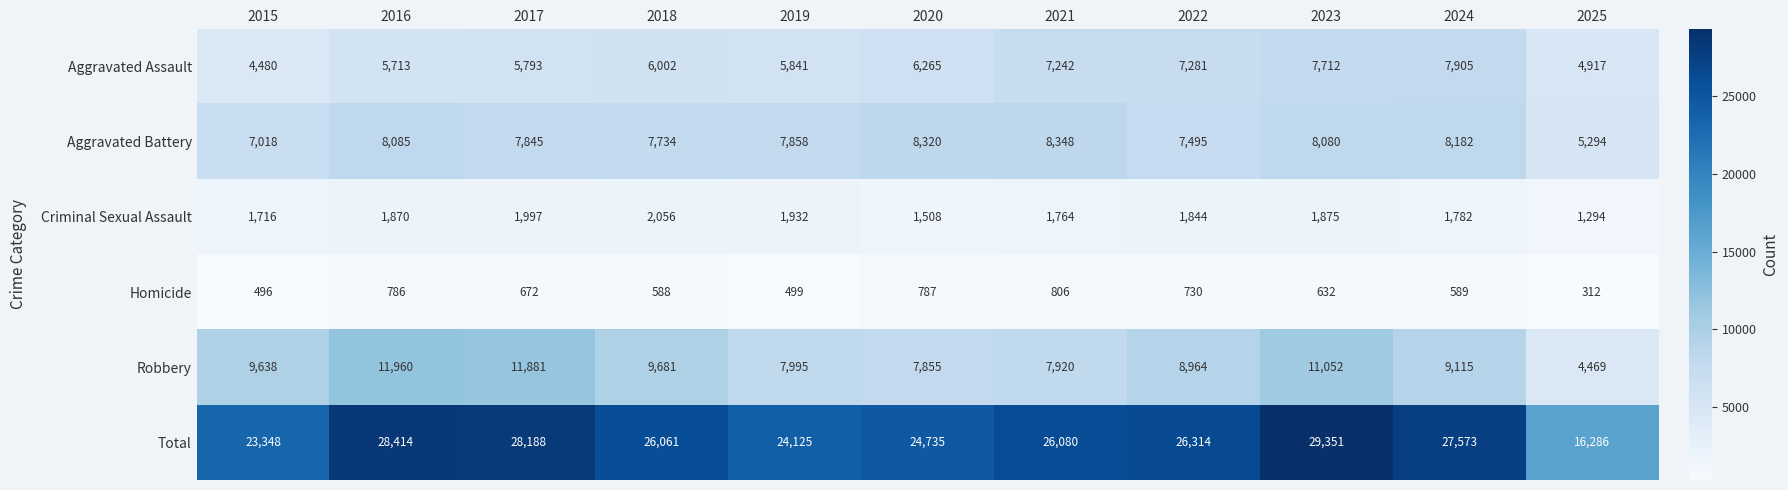

Which series has the widest spread of values?

Total